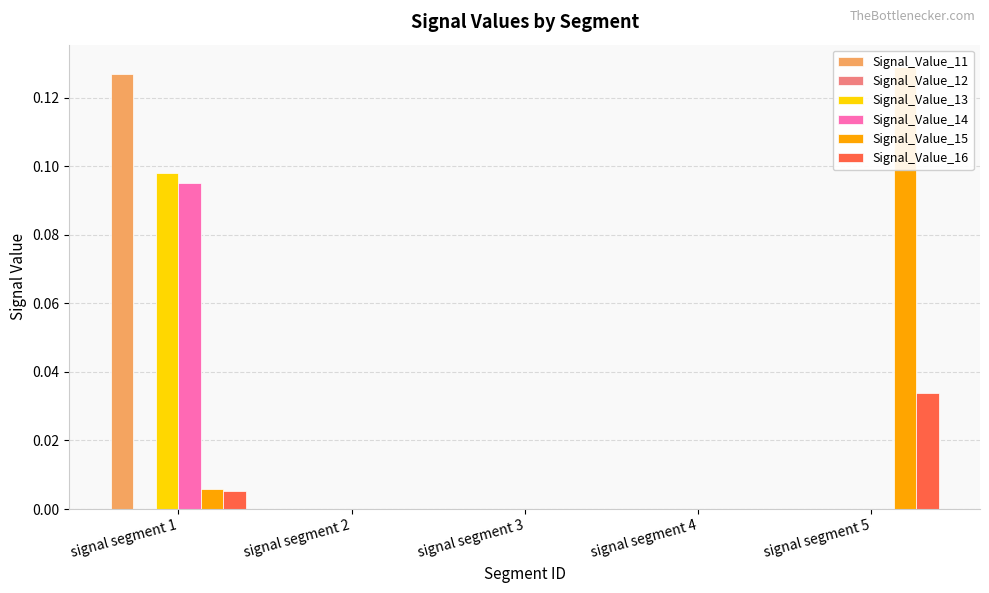

Is it true that Signal_Value_13 equals -0.1 at signal segment 3?

False